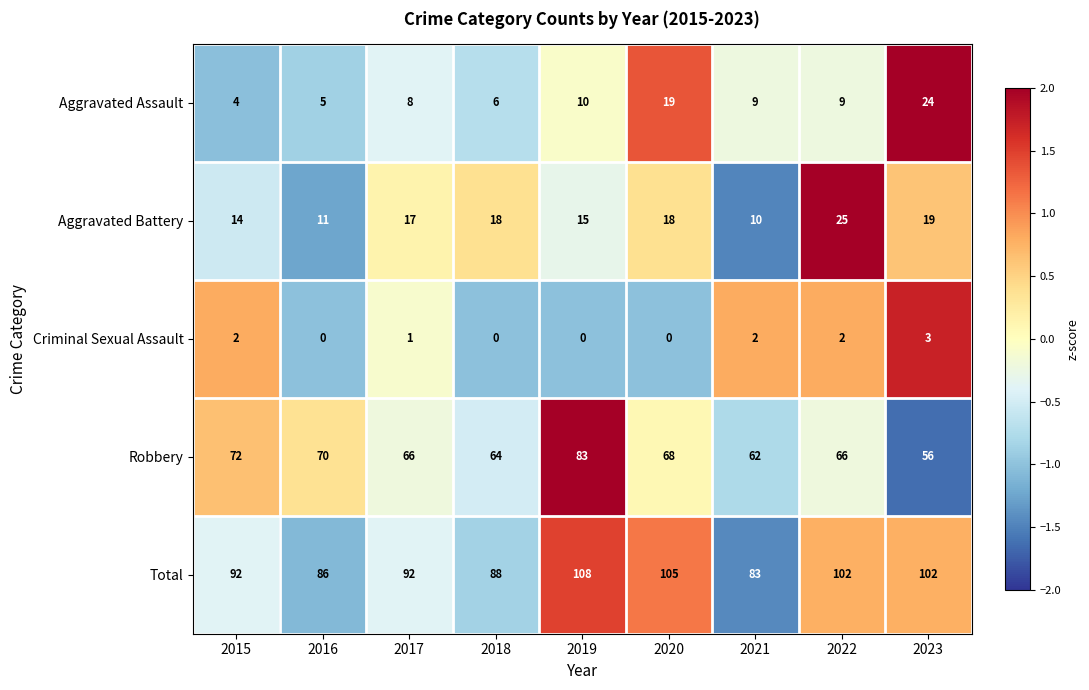

At 2021, list the series in order from smallest to largest.

Criminal Sexual Assault, Aggravated Assault, Aggravated Battery, Robbery, Total